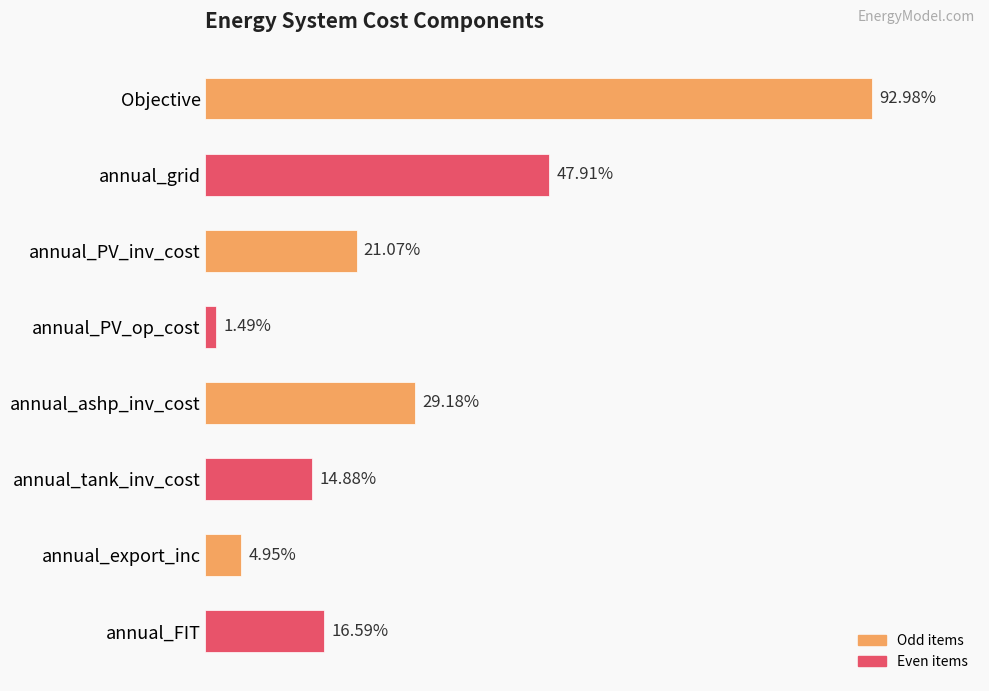

Does the chart contain any negative values?

No